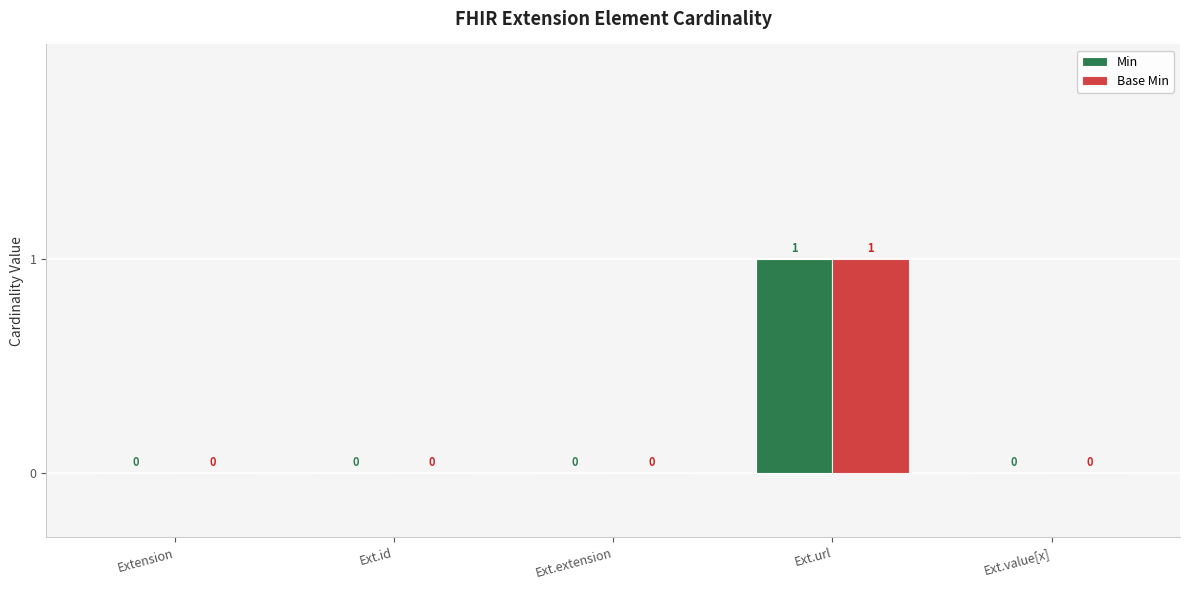

What is the sum of all Base Min values?

1